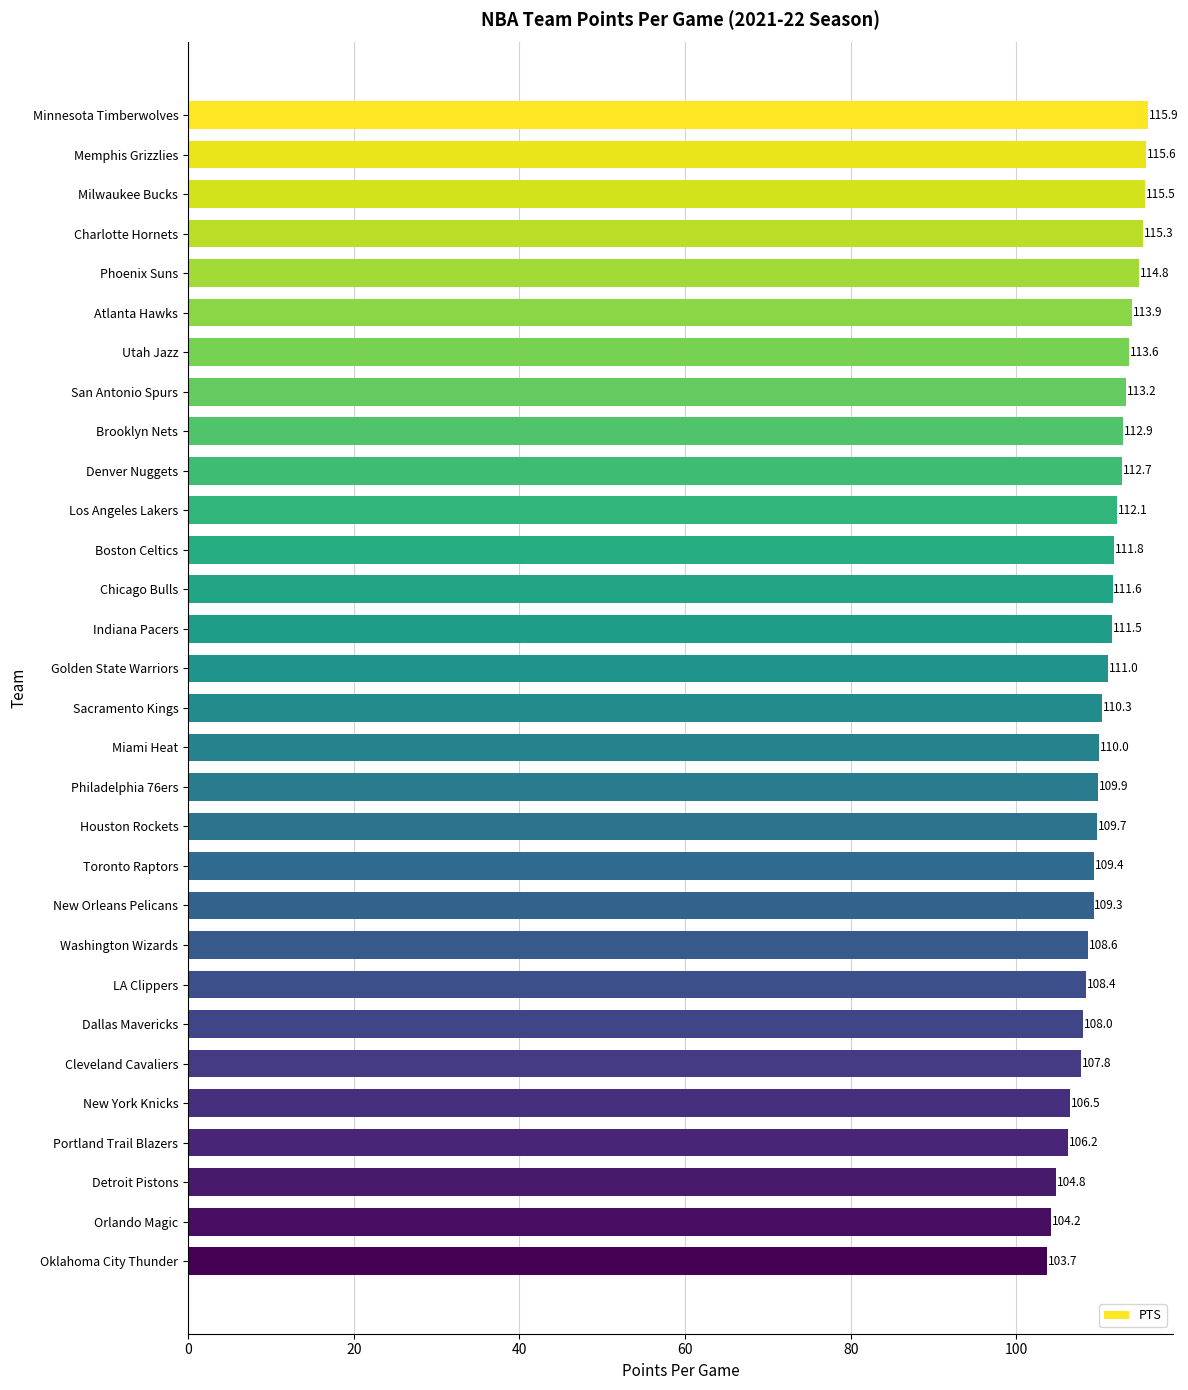

Does the chart contain stacked bars?

No